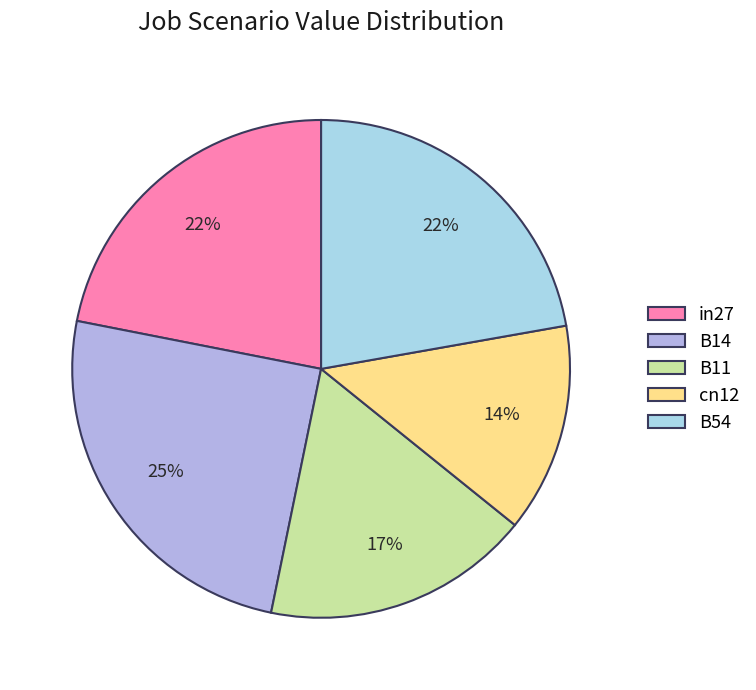

To the nearest percent, what percentage of the pie is B54?

22%